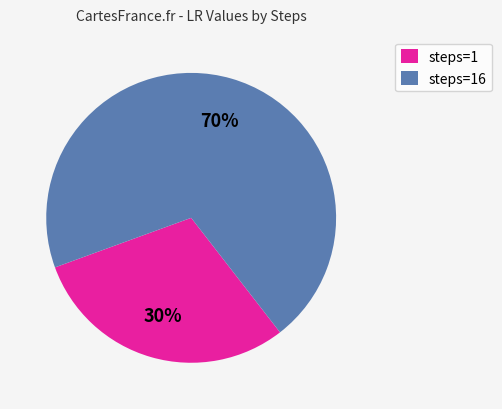

Is there a majority slice in this chart?

Yes